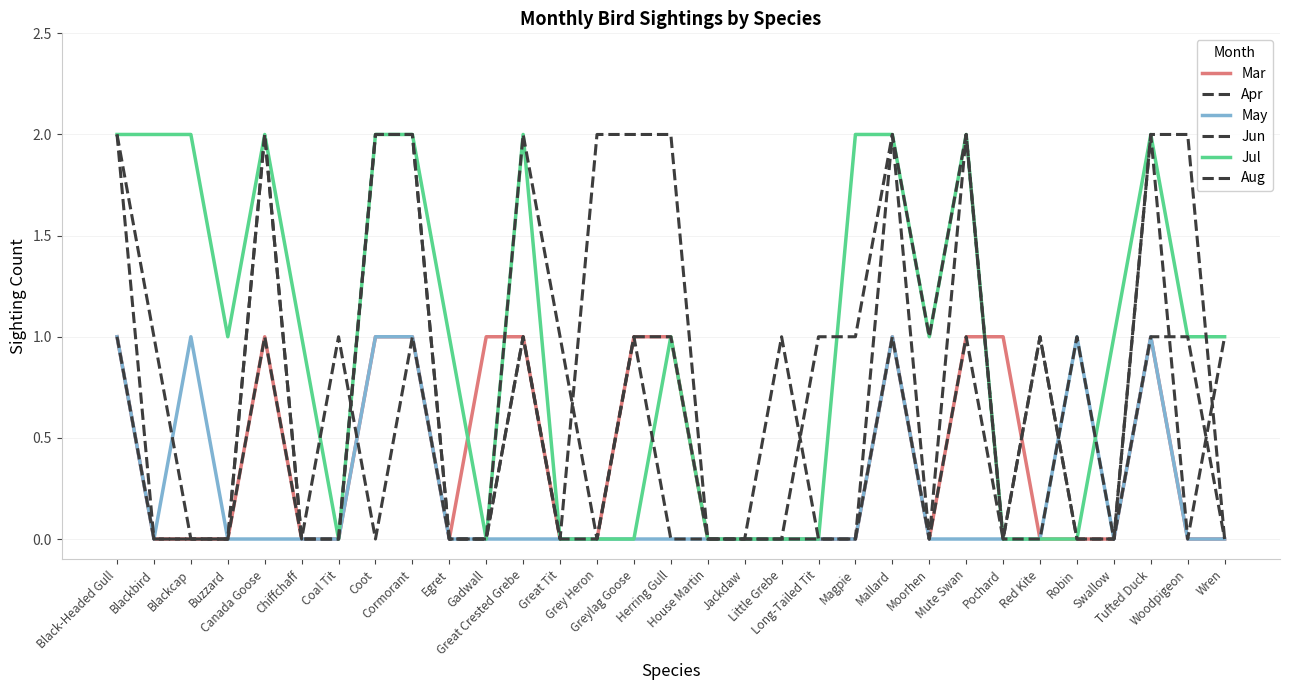

Where is the first local maximum for Apr?

Canada Goose